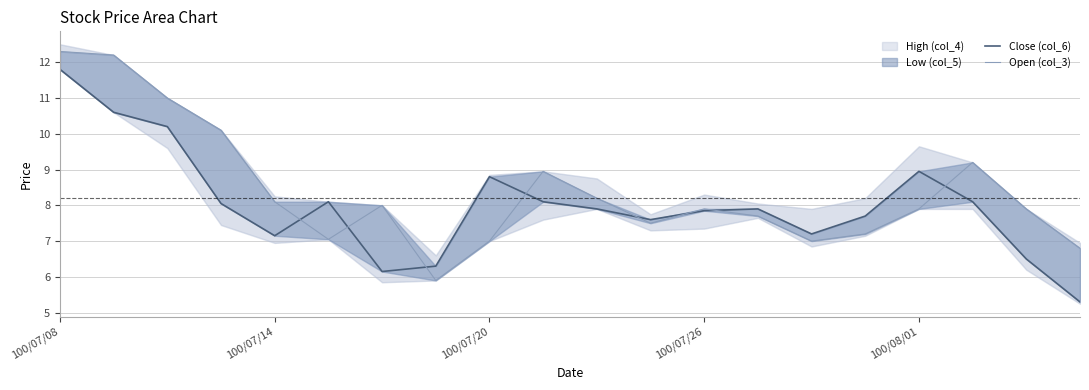

What is the value of the Open (col_3) point at the 3rd from the left?

11.0